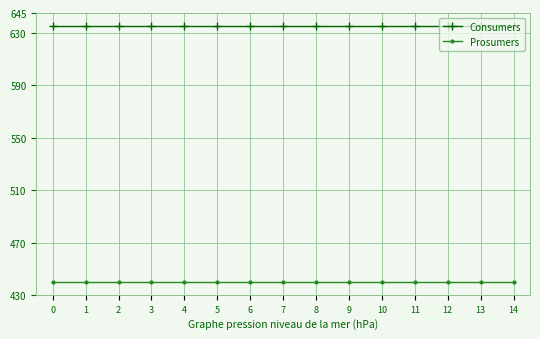

True or false: Prosumers and Consumers intersect in this chart.

False